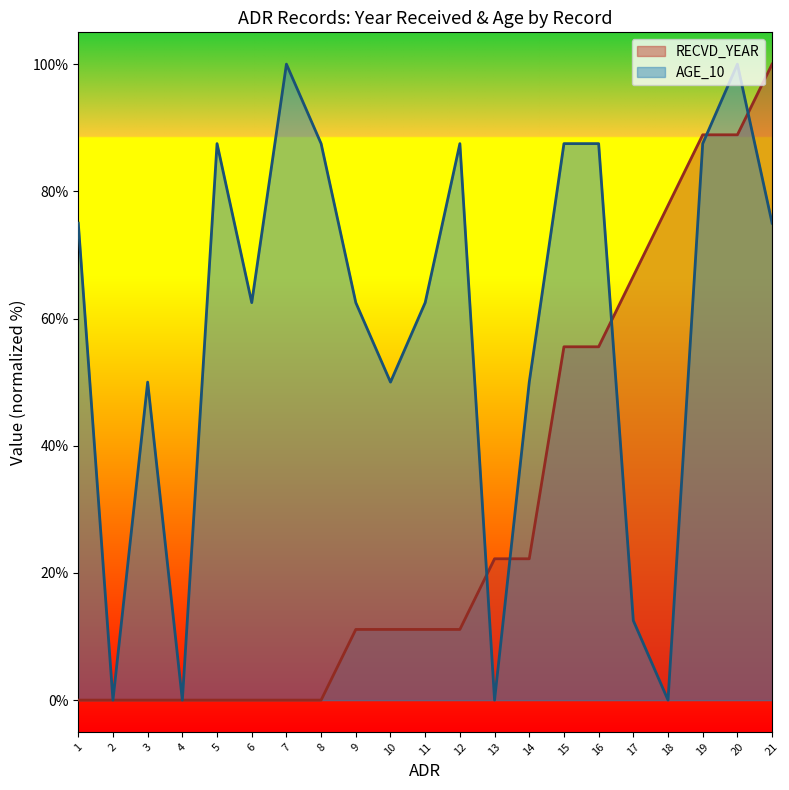

Which label corresponds to the largest value in the chart?

21